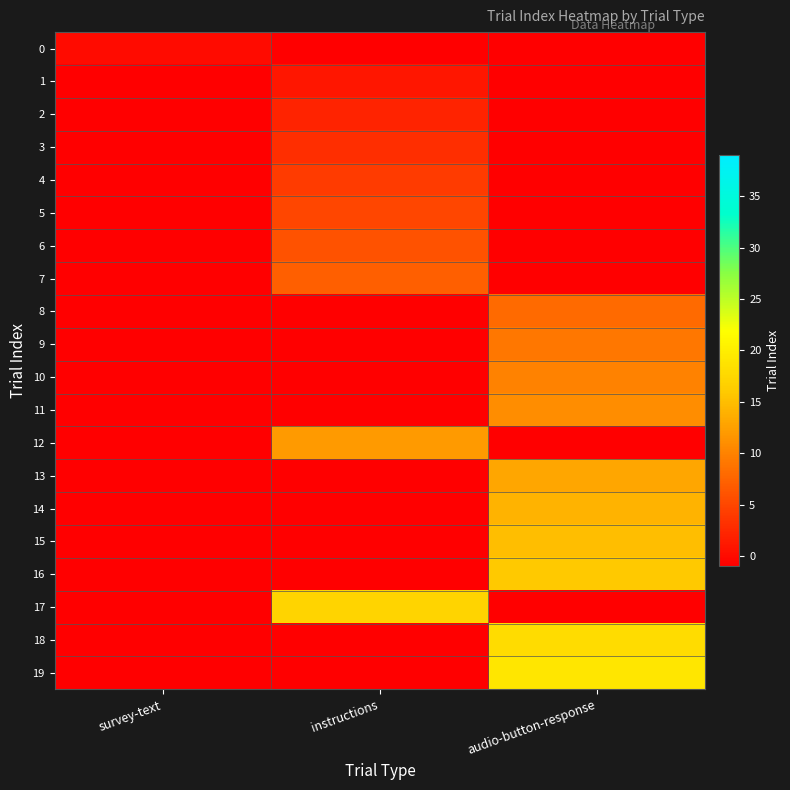

What is the total value across all series at instructions?

46